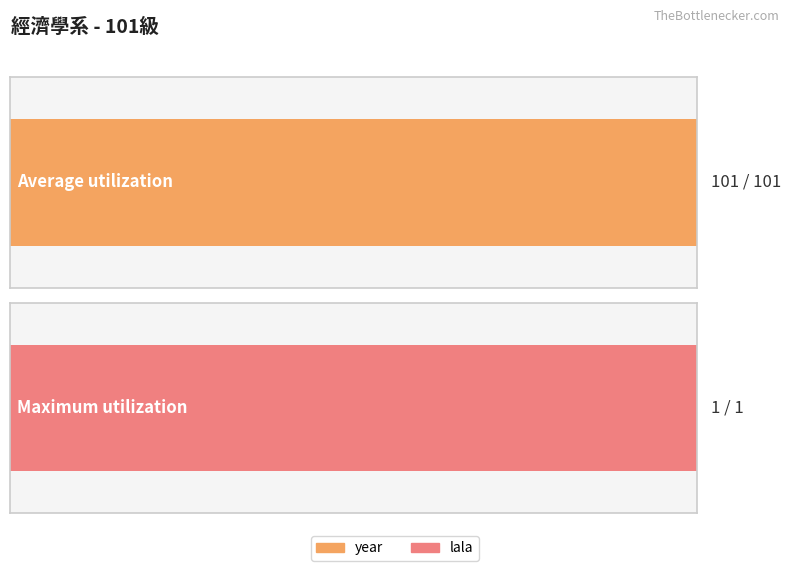

Read the year value at 黃雅岑.

101